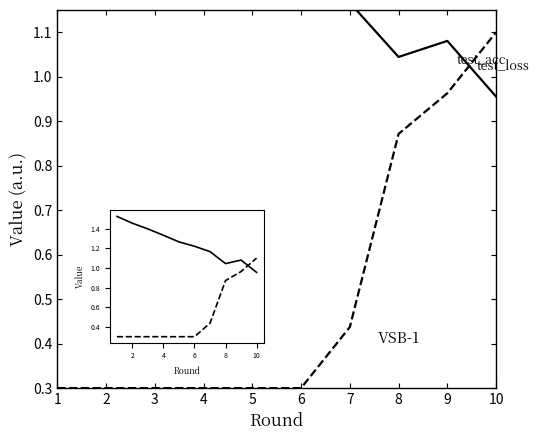

What is the difference between the second highest and second lowest values in the test_loss series?

0.4